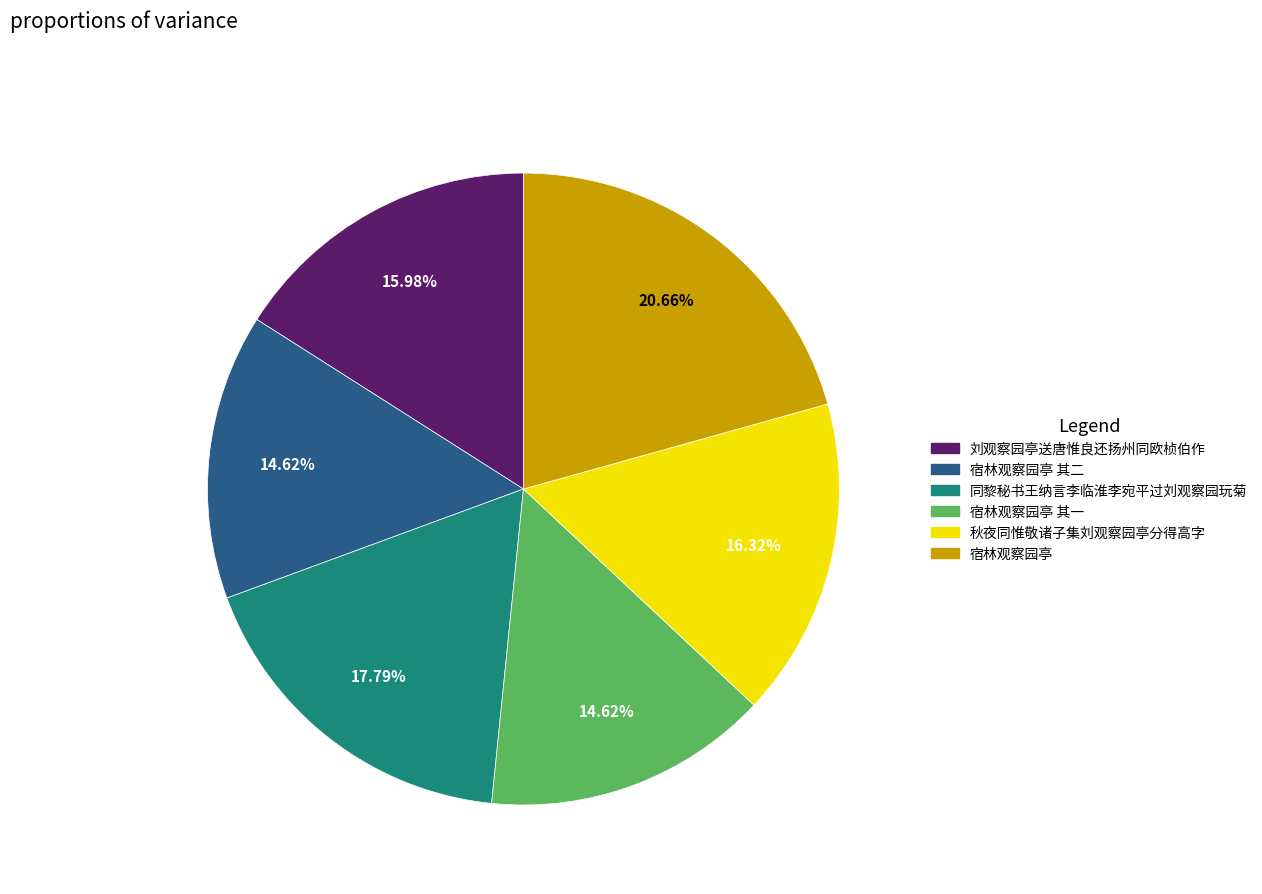

Does any single category account for the majority?

No